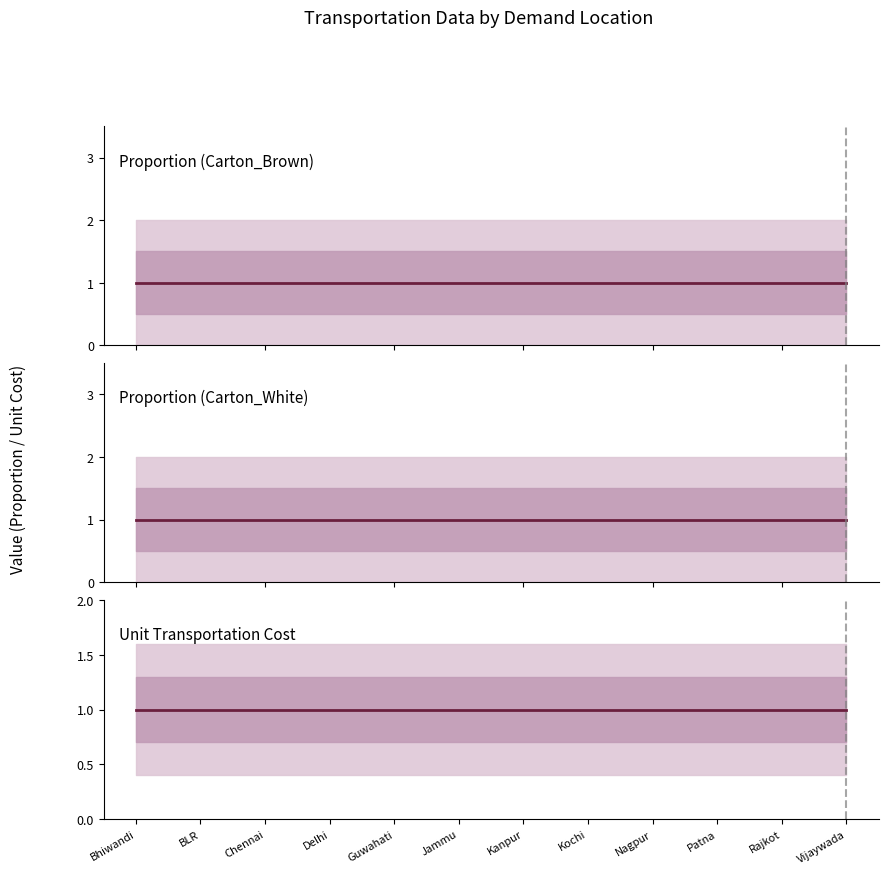

The Carton_Brown series shows 1 at 1. True or false?

False